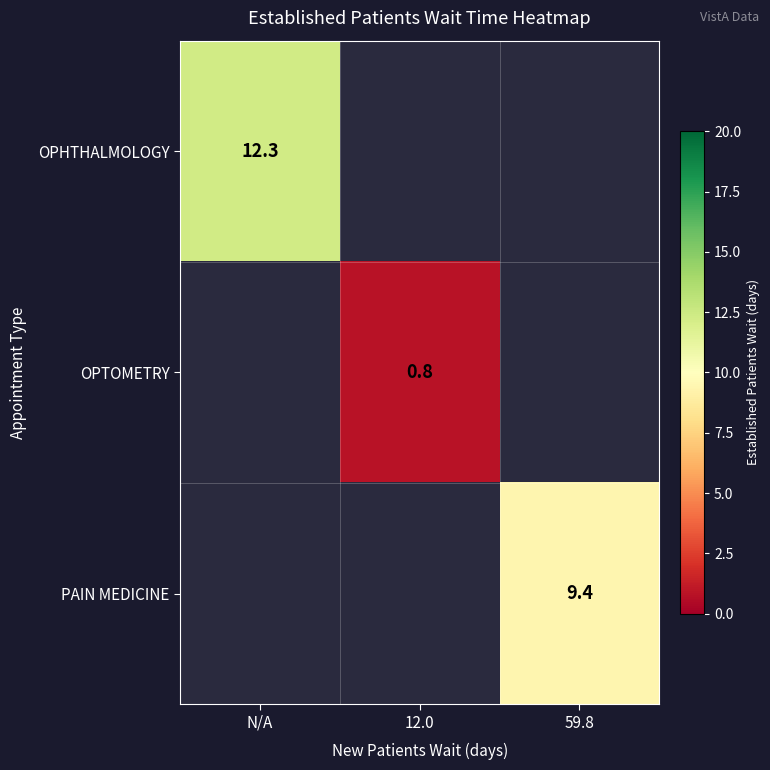

The value of OPHTHALMOLOGY at N/A is 18.5. True or false?

False